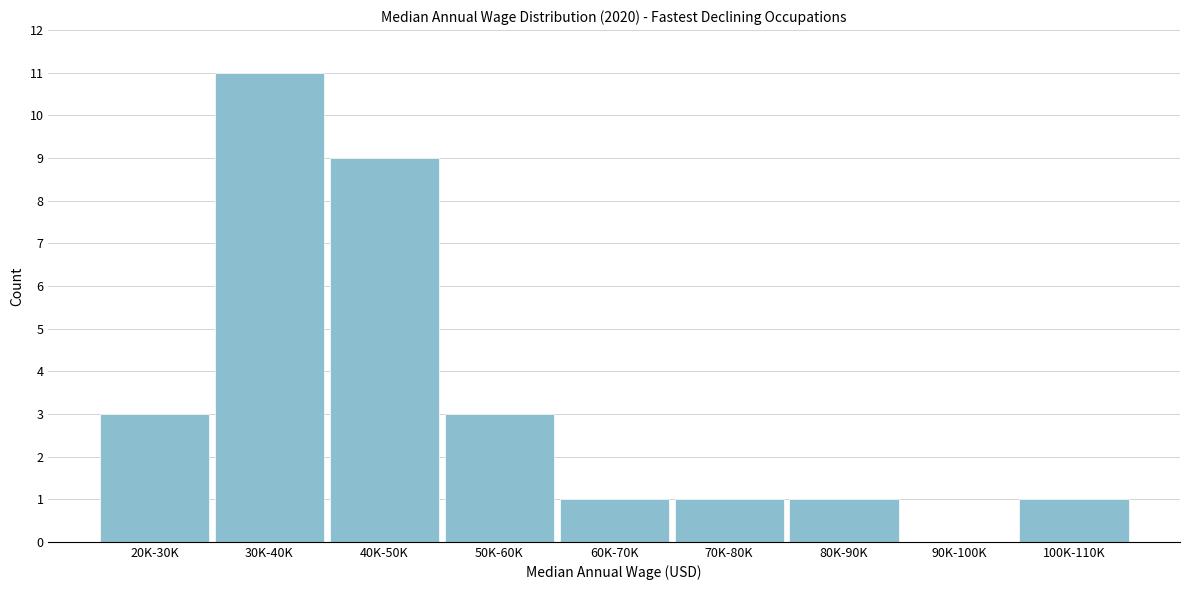

Reading left to right, what are all the values shown in this chart?

20K-30K=3	30K-40K=11	40K-50K=9	50K-60K=3	60K-70K=1	70K-80K=1	80K-90K=1	90K-100K=0	100K-110K=1